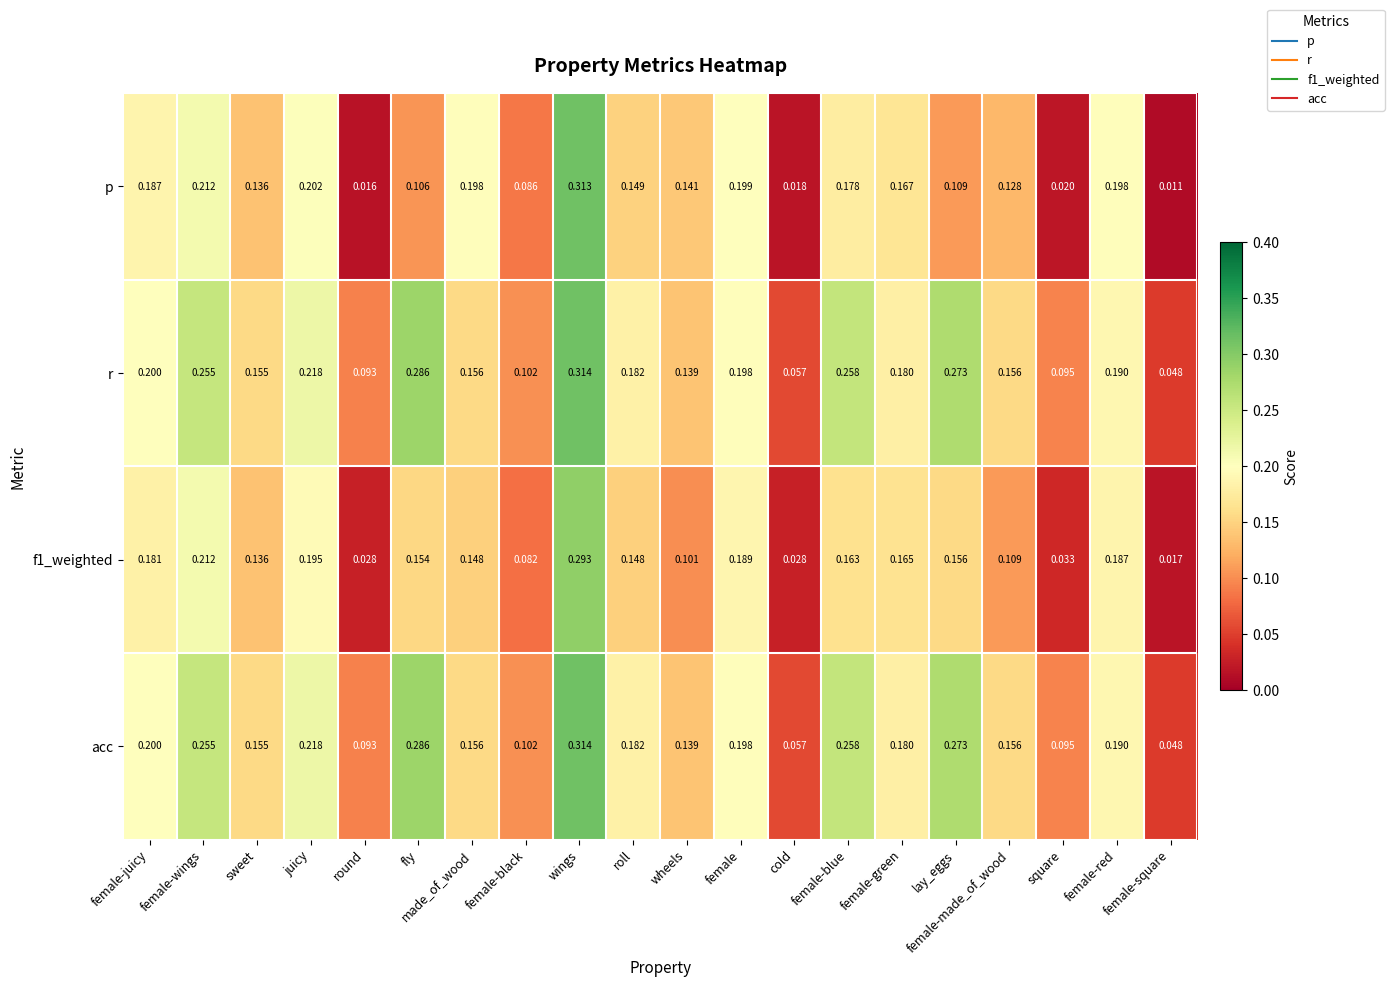

At which label does acc reach its minimum?

female-square